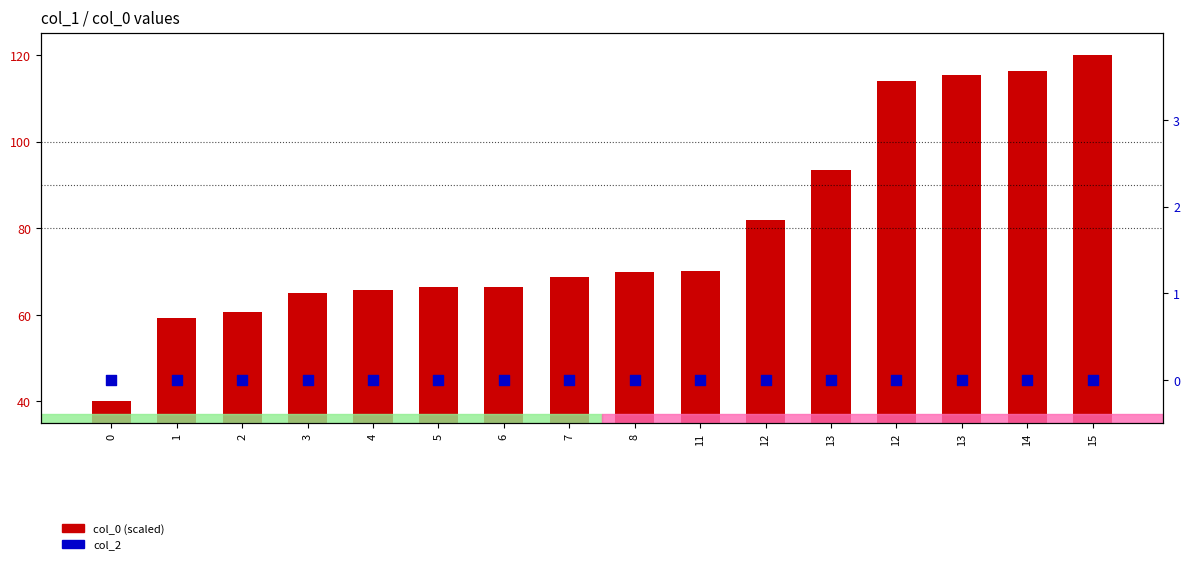

Is the value of col_0 at 12 greater than the value of col_2 at 7?

Yes